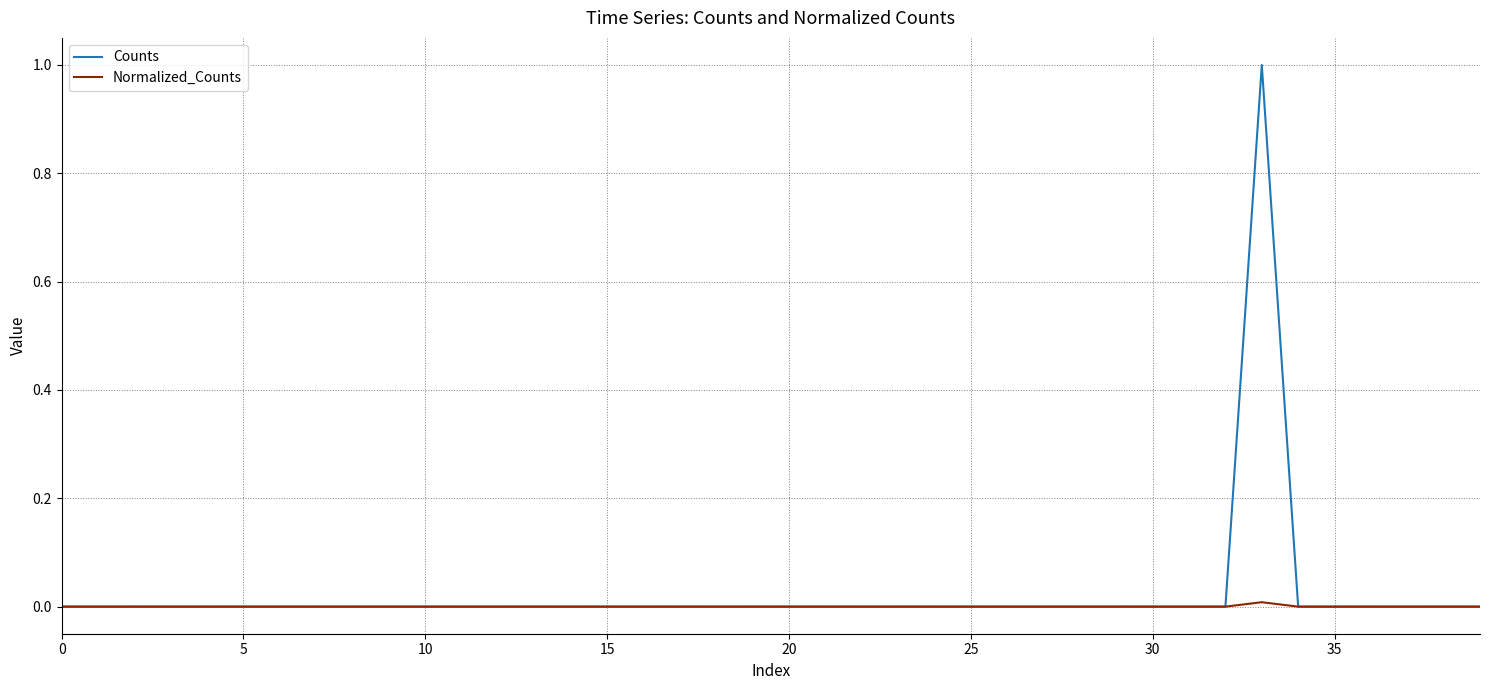

Rank the series by their maximum value, from highest to lowest.

Counts, Normalized_Counts